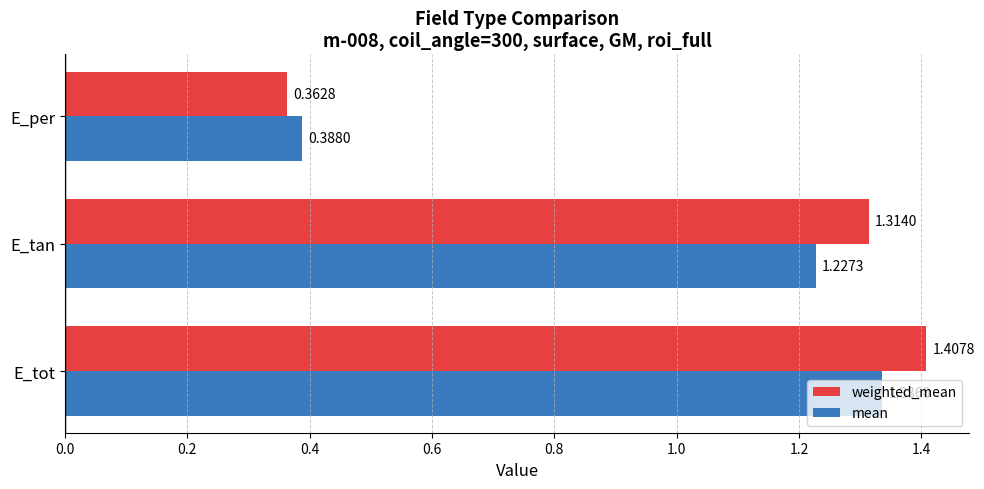

Which series changed the most between E_tan and E_per?

weighted_mean